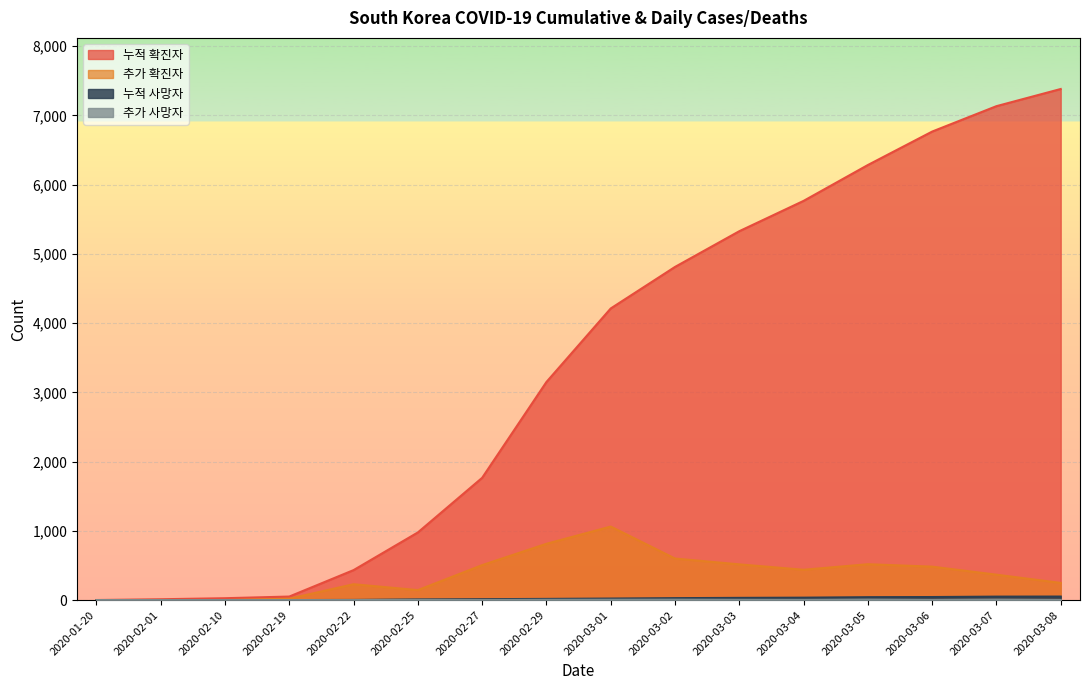

What is the sum of all 추가 사망자 values?

42